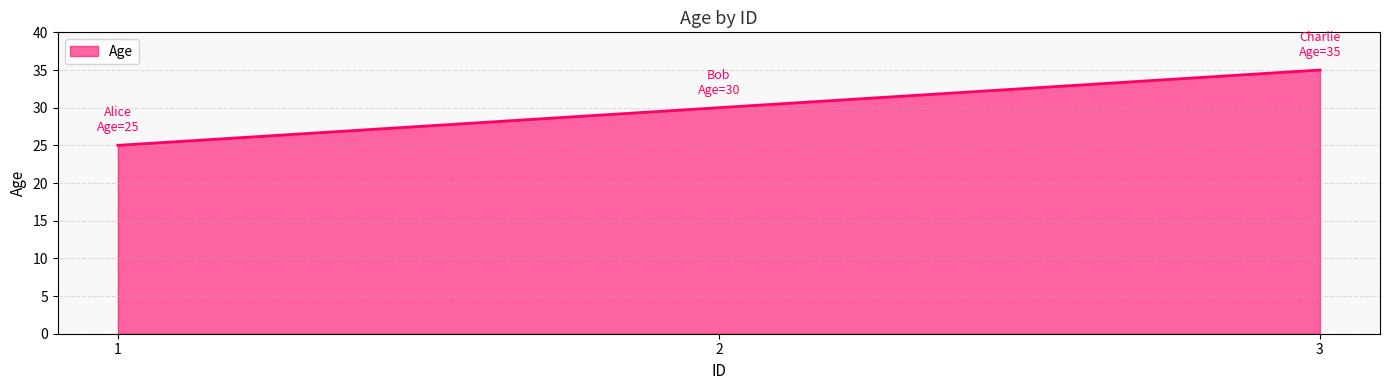

Which has a higher value, 2 or 3?

3